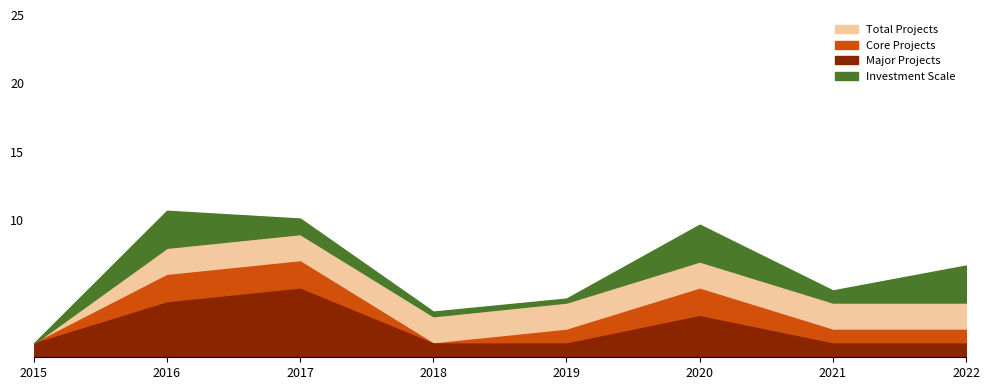

Between 2018 and 2022, which is larger?

2018